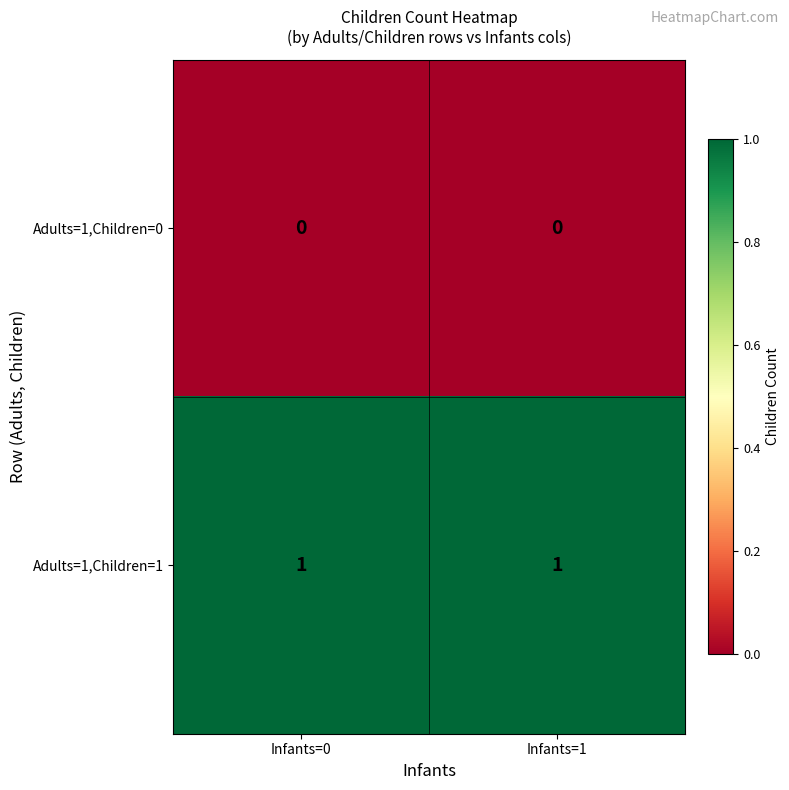

Which series has the largest total across all categories?

Adults=1,Children=1